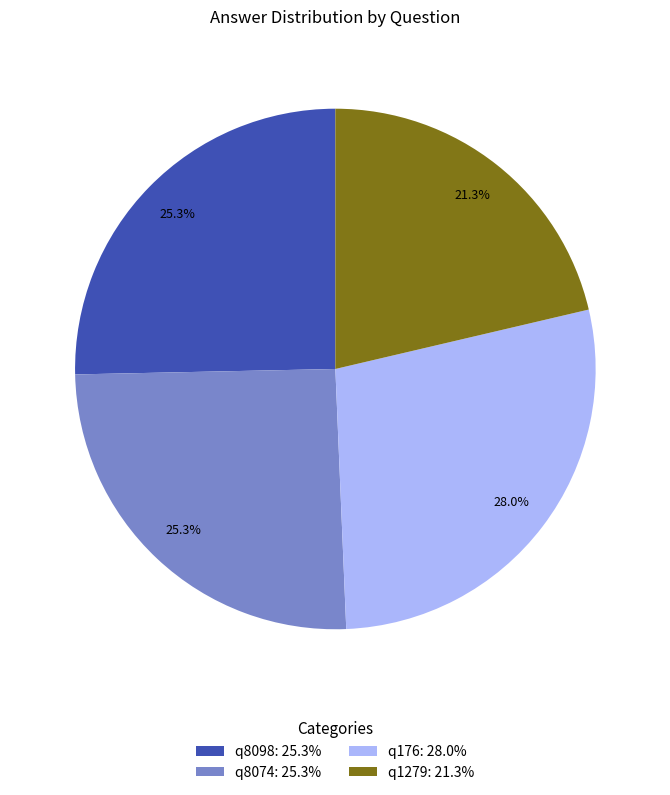

Is it true that q8074 is 31% of the pie?

False